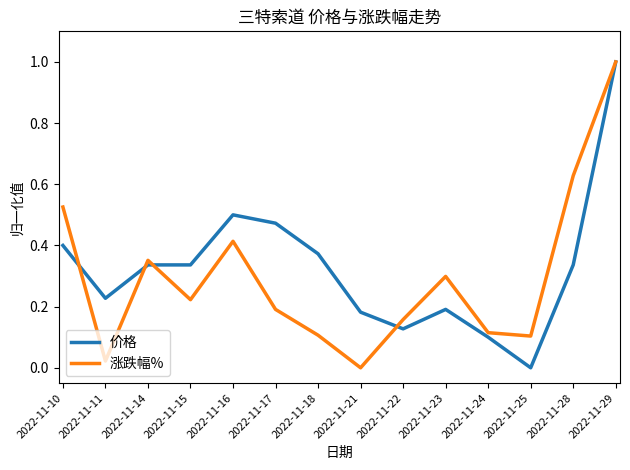

Does the chart have visible grid lines?

No